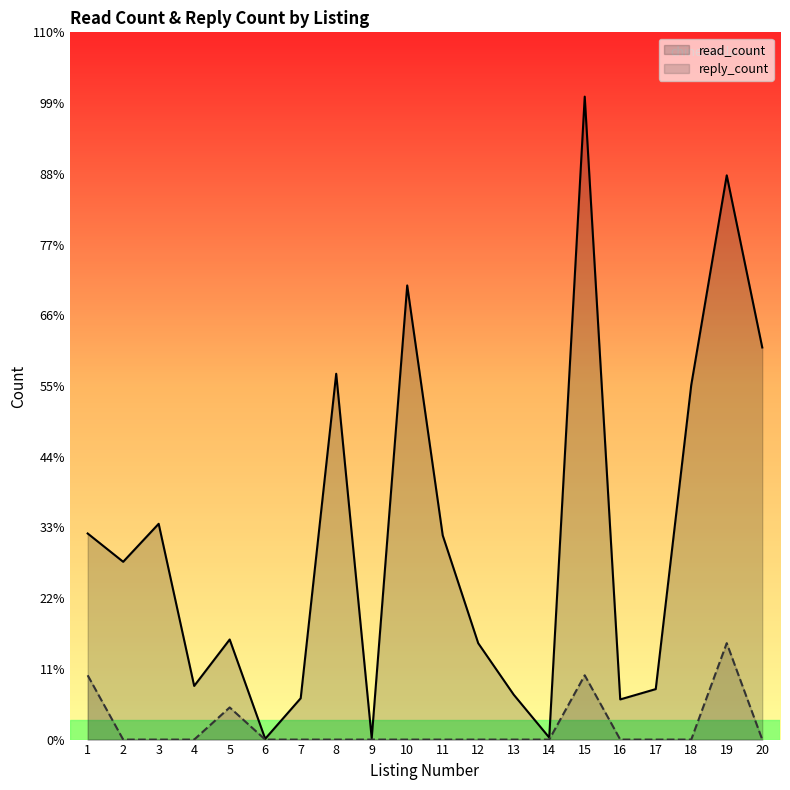

Rank the series by their maximum value, from lowest to highest.

reply_count, read_count